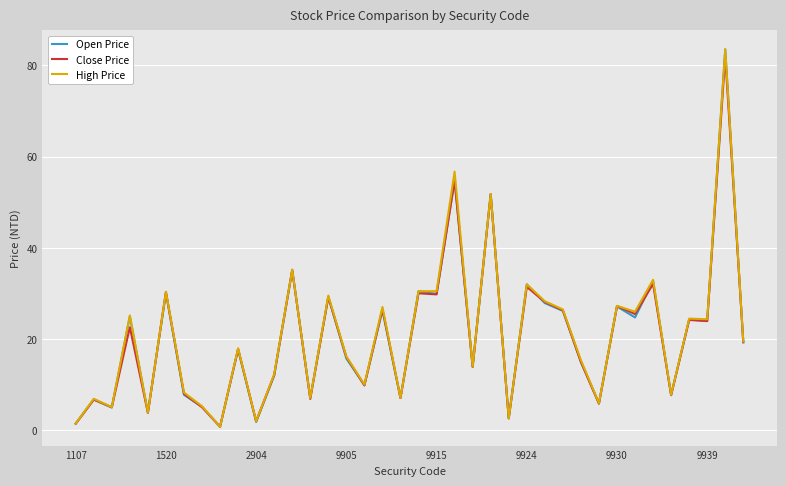

What is the maximum value shown in the chart?

83.5